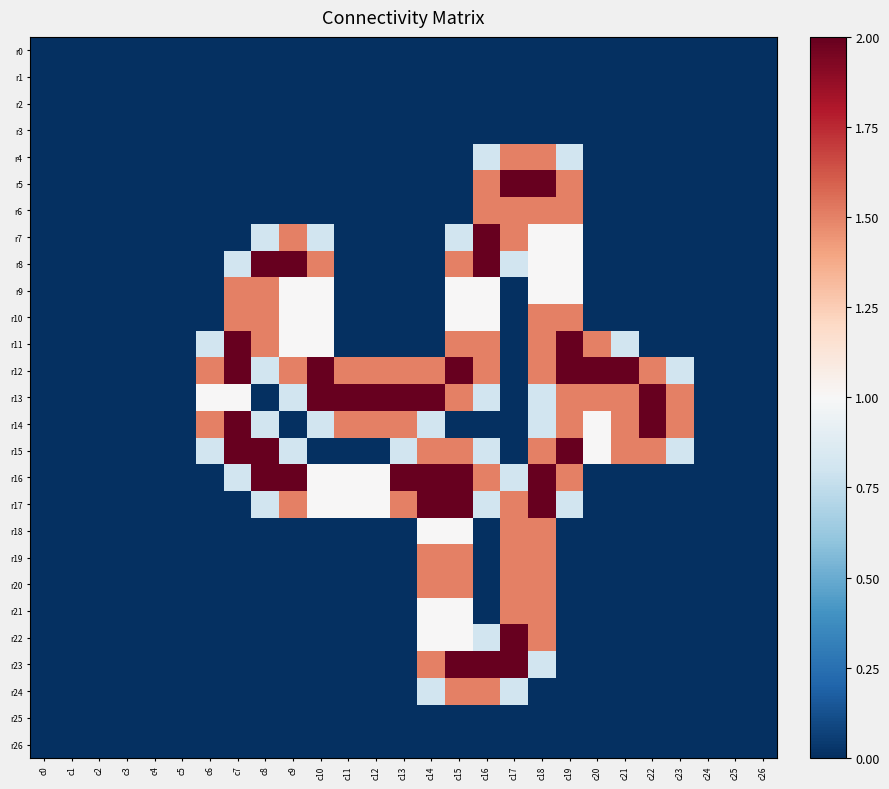

Rank the series at c25 from highest to lowest value.

r0, r1, r2, r3, r4, r5, r6, r7, r8, r9, r10, r11, r12, r13, r14, r15, r16, r17, r18, r19, r20, r21, r22, r23, r24, r25, r26